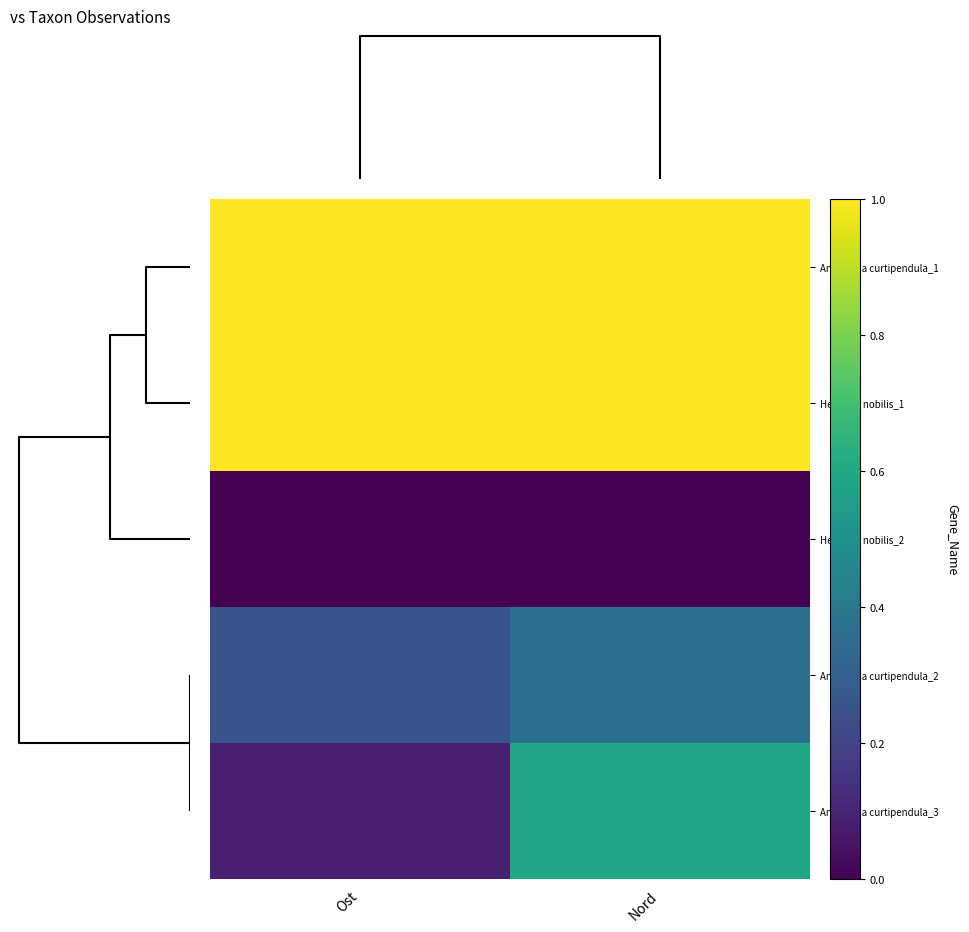

Which category has the lowest value across all series?

Ost